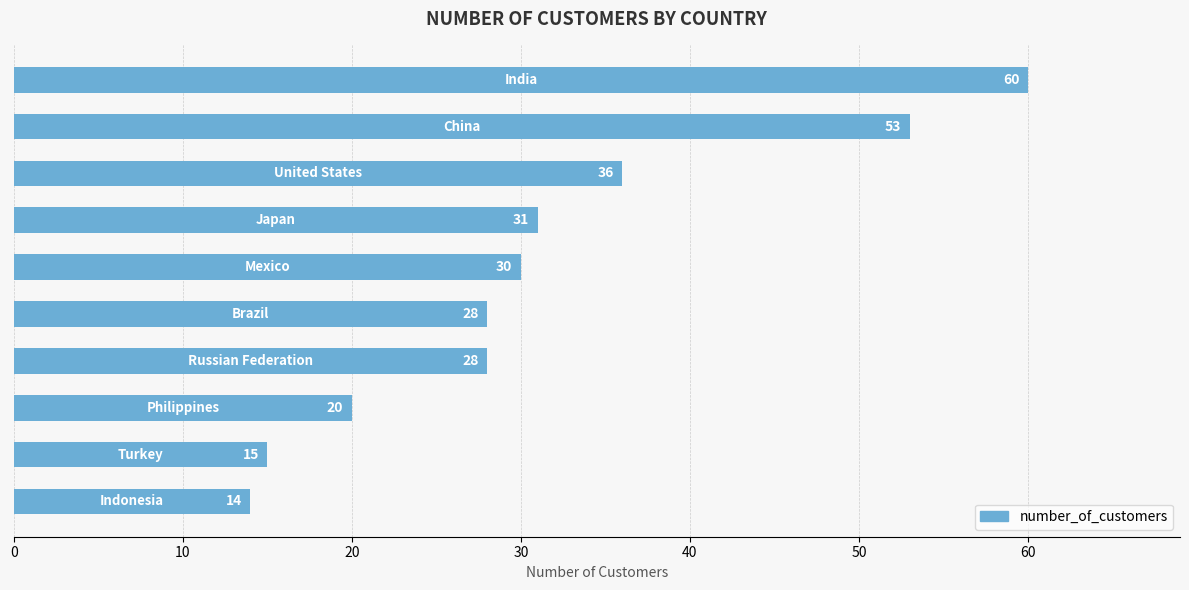

What is the minimum value shown in the chart?

14